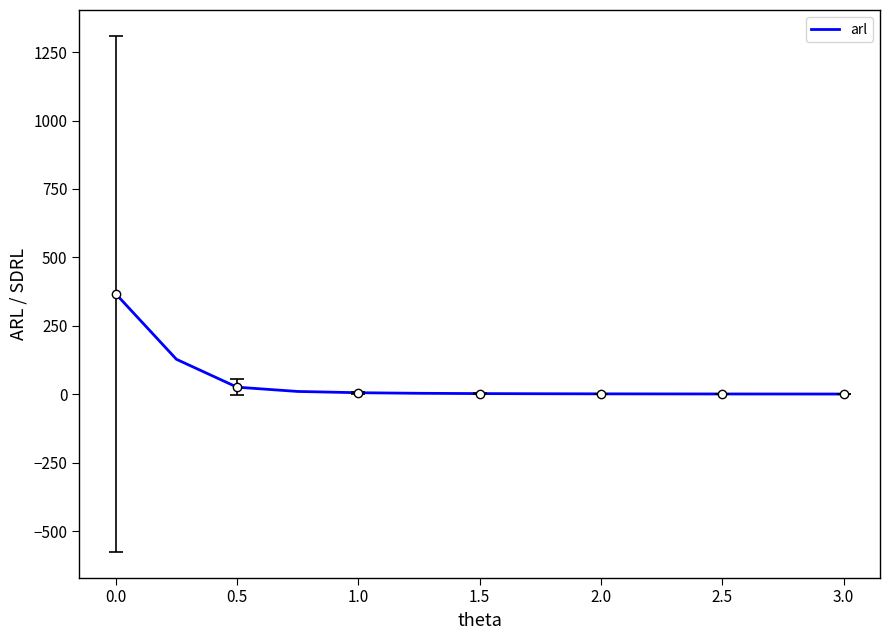

What is the maximum value shown in the chart?

367.1